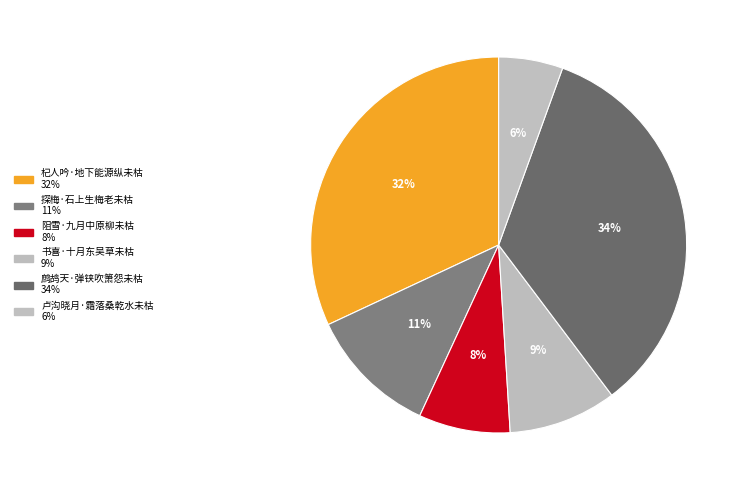

Is it true that 探梅·石上生梅老未枯 is 11% of the pie?

True